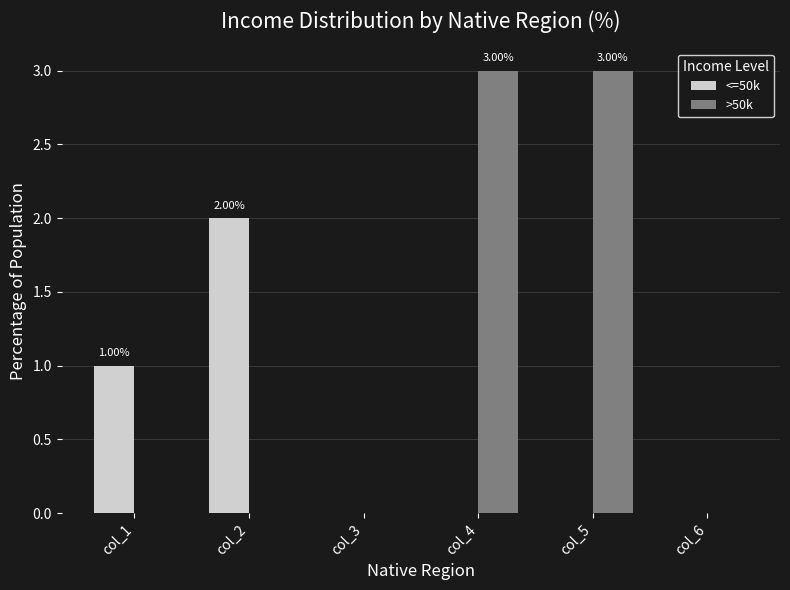

What is the sum of all >50k values?

6